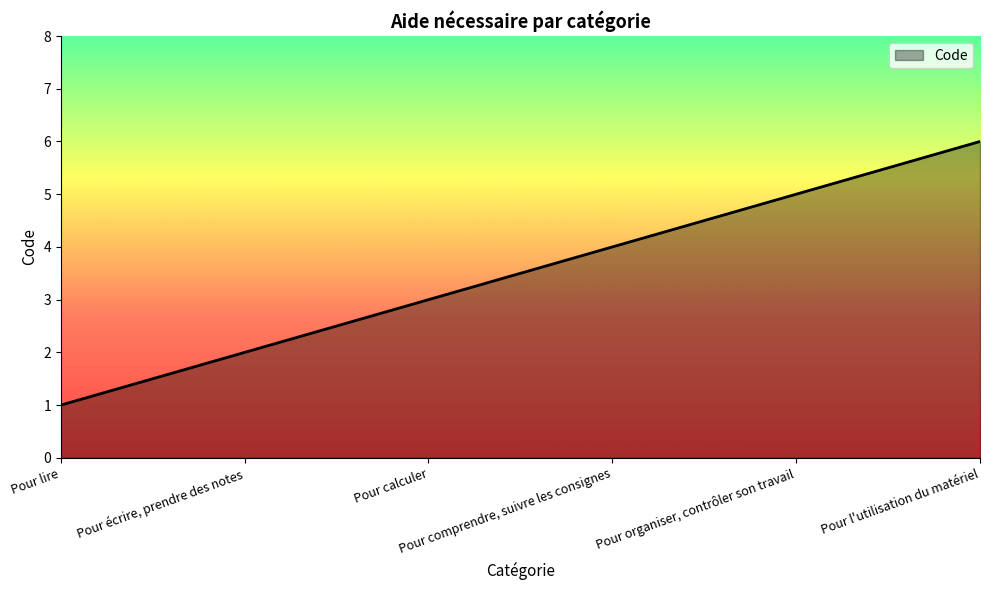

What is the ratio of the value at Pour l'utilisation du matériel to the value at Pour comprendre, suivre les consignes?

1.5